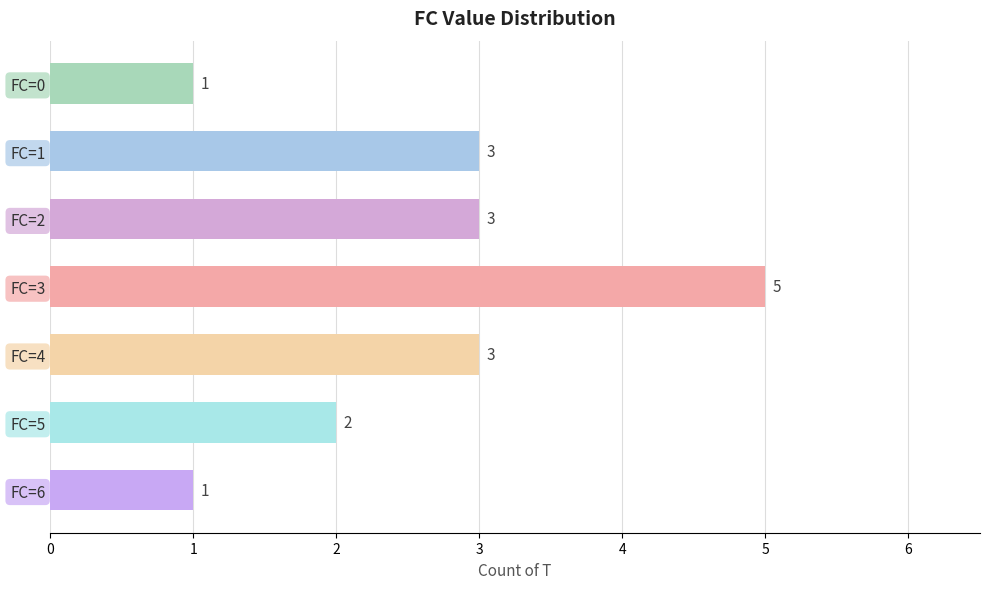

Which category has the highest value across all series?

FC=3